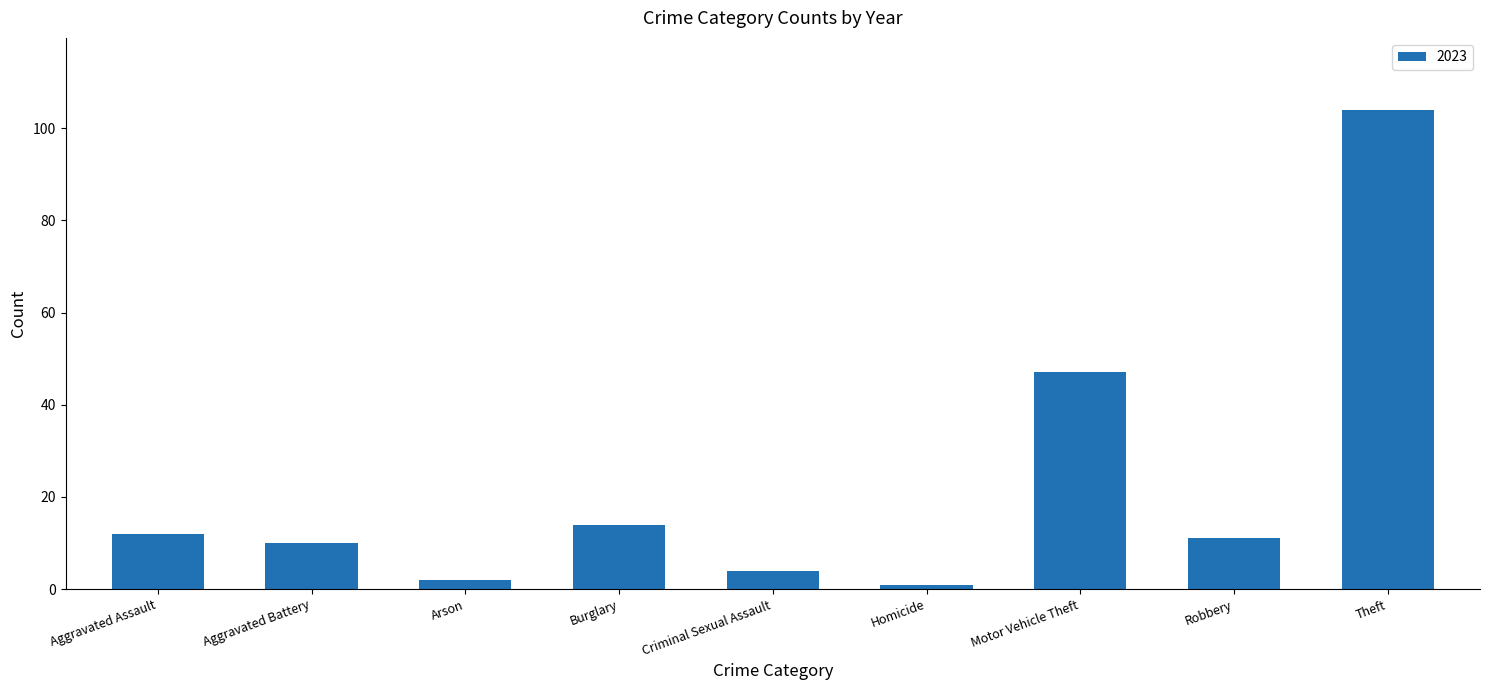

What is the sum of all values?

205